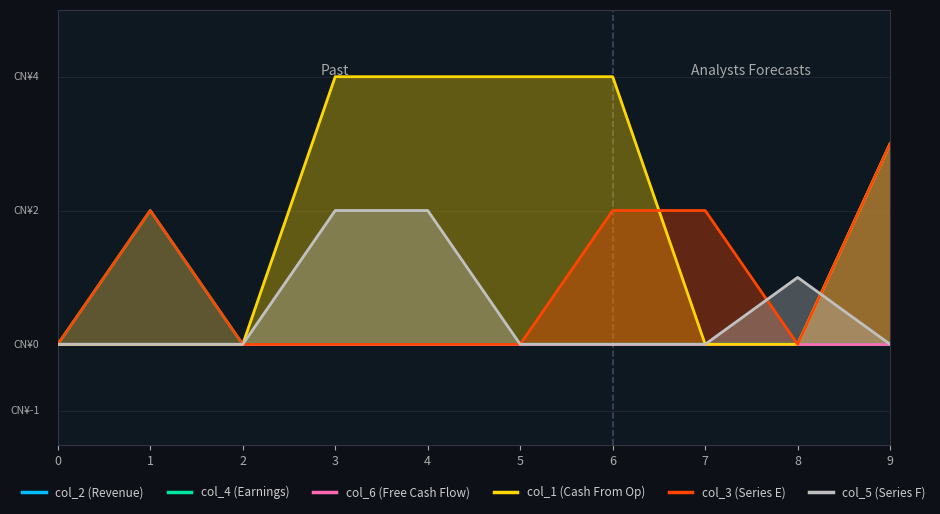

Between 5 and 3, which is larger?

5